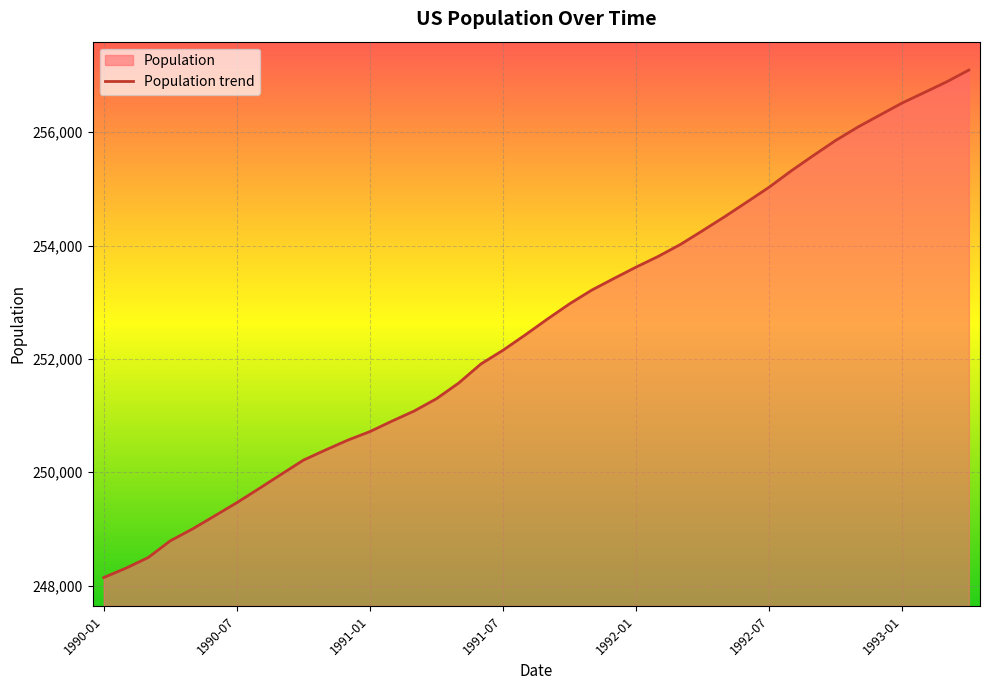

What is the greatest value displayed?

257096